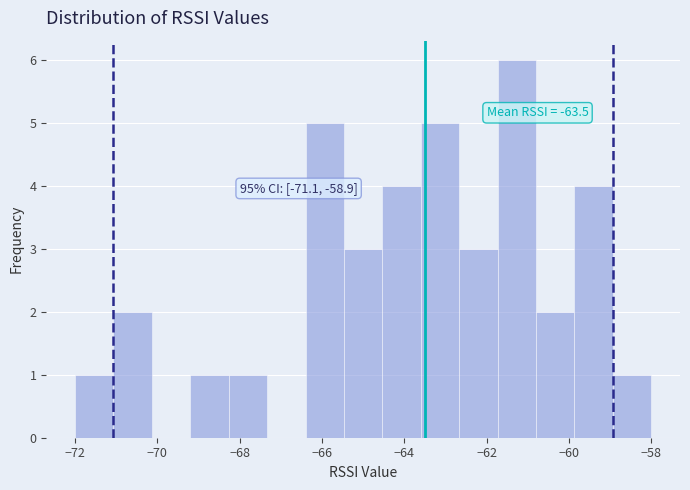

Over which range of the x-axis is the bar tallest?

-61.8 to -60.8